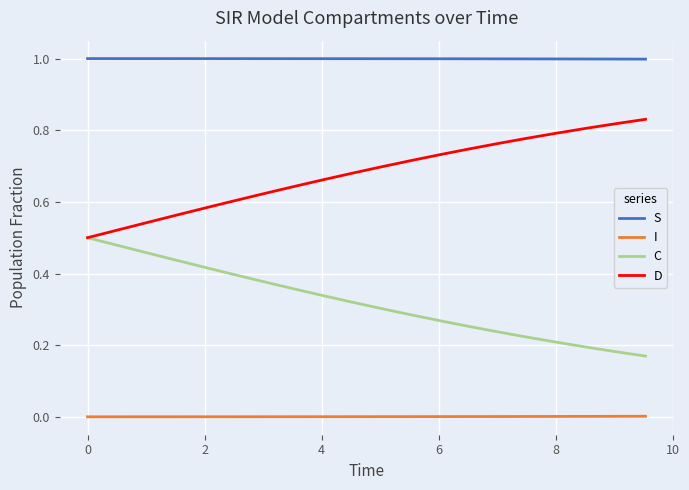

What is the maximum value for S?

1.0